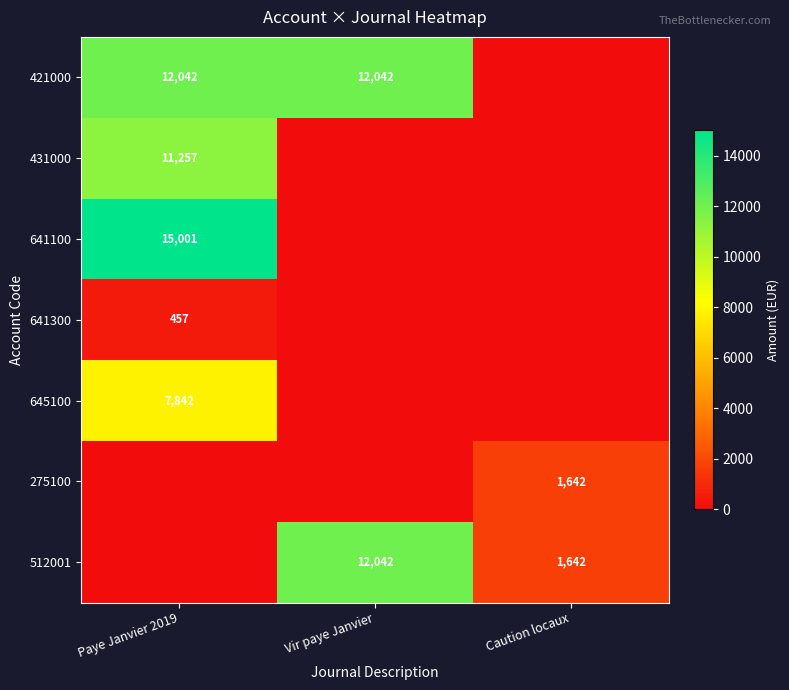

Is it true that 512001 equals 1642 at Caution locaux?

True